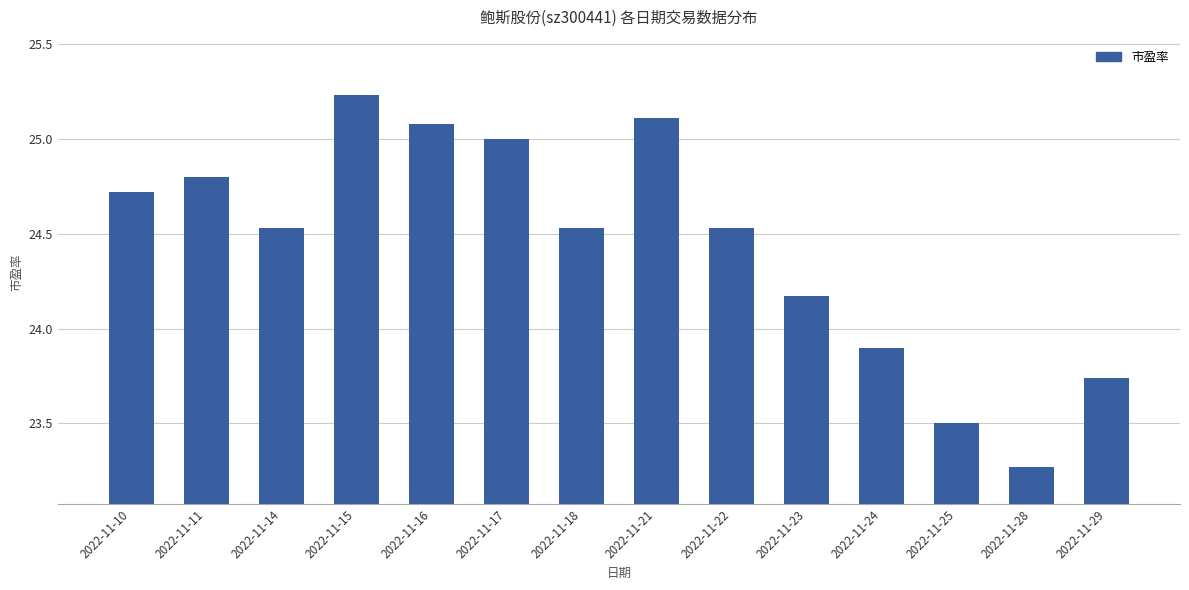

Which label corresponds to the largest value in the chart?

2022-11-15